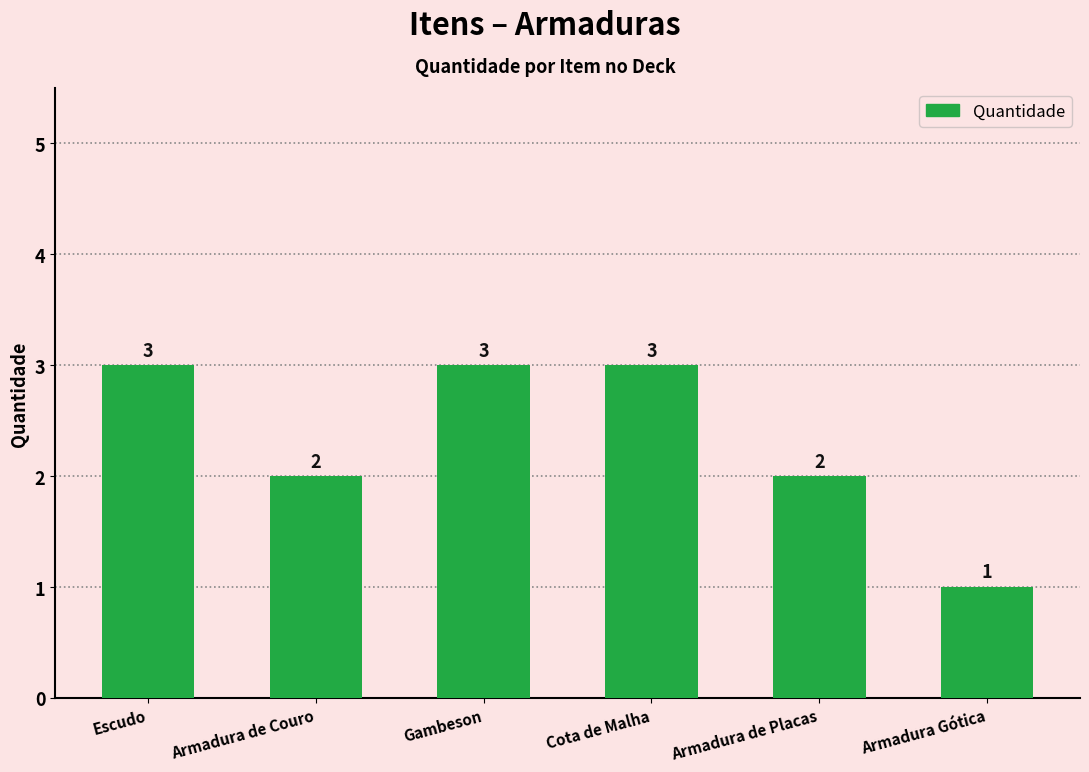

What is the change in value from Armadura de Couro to Cota de Malha?

+1